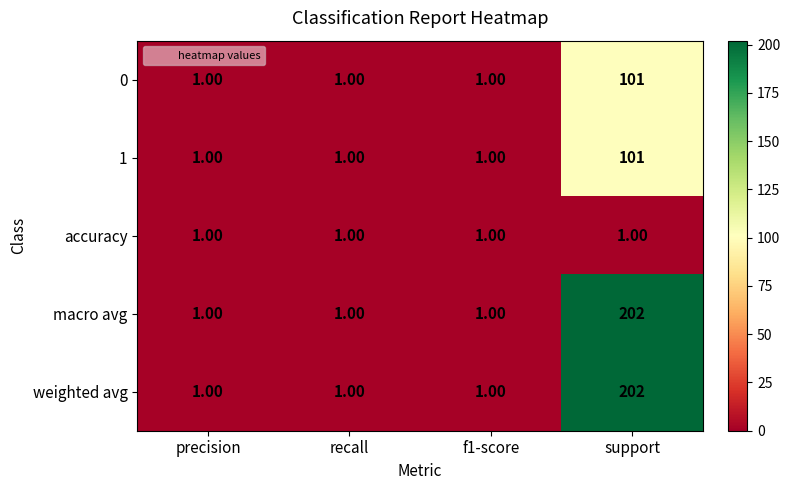

How many data points does each series have?

4